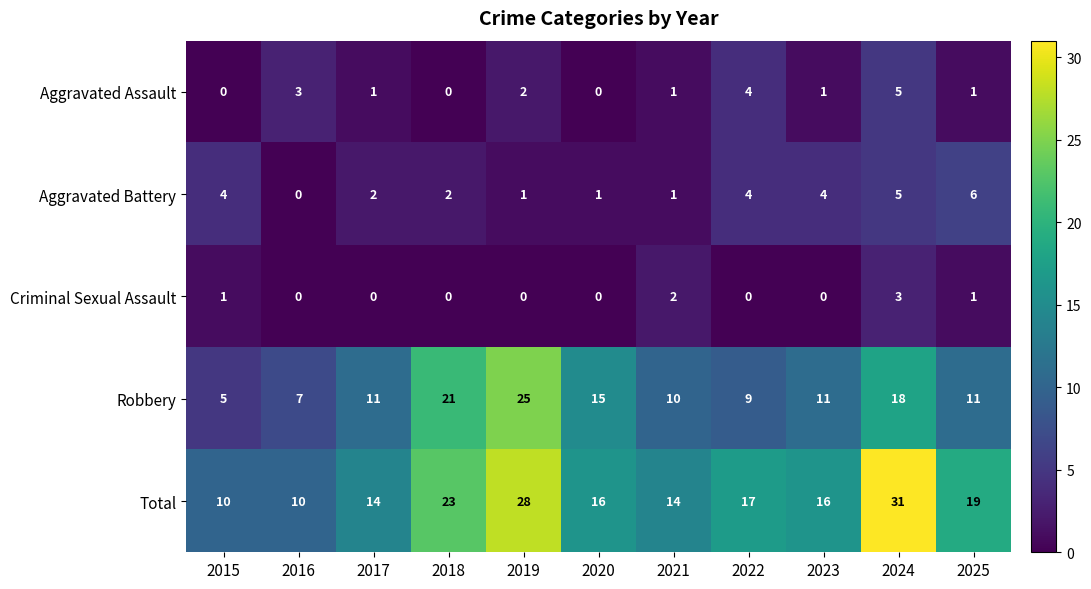

Is it true that Robbery equals 10 at 2021?

True